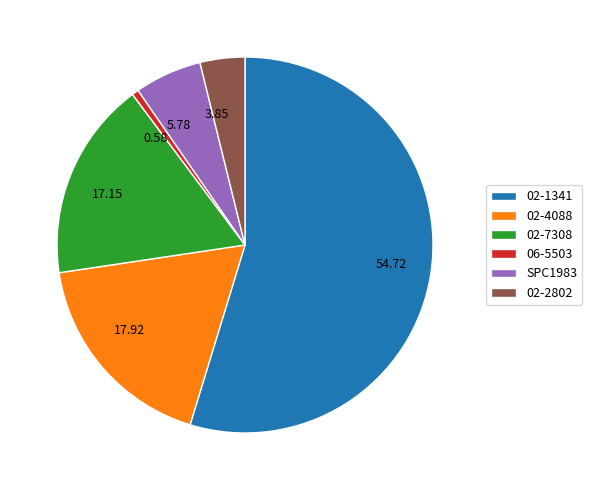

What is the majority slice?

02-1341